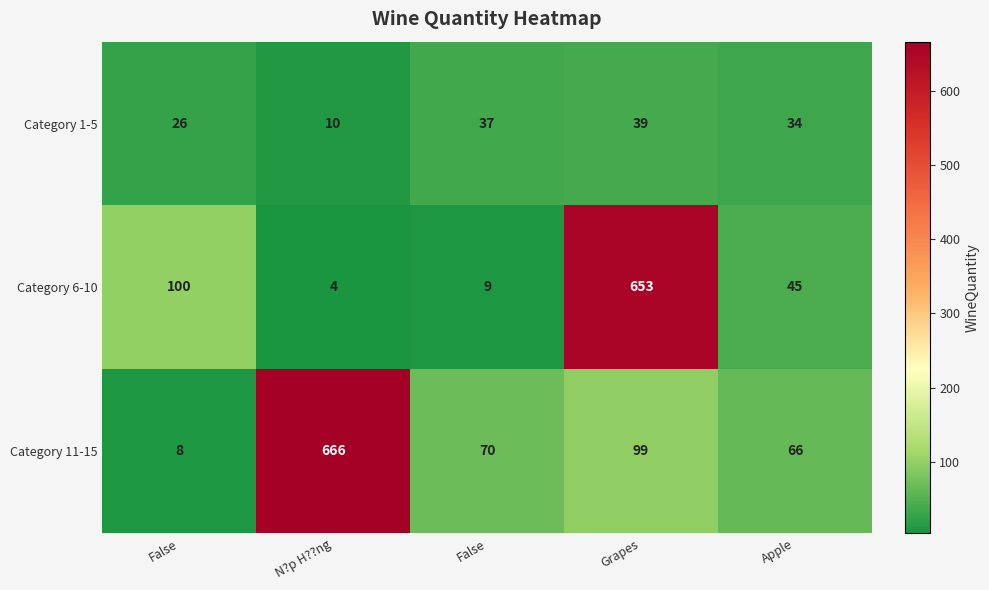

How many series are shown in this chart?

3